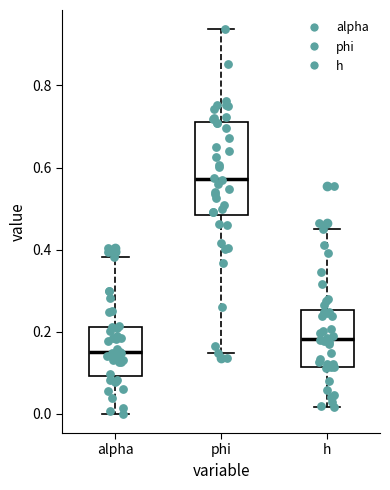

Reading left to right, transcribe this box plot: for each box, give where its median line is, the range the box spans, and where its two whiskers end, as read against the y-axis. The values are not printed on the chart, so give them approximately, as read against the axis.

alpha: median 0.16, box 0.10 to 0.22, whiskers 0.00 to 0.38
phi: median 0.58, box 0.48 to 0.72, whiskers 0.14 to 0.94
h: median 0.18, box 0.12 to 0.26, whiskers 0.02 to 0.46